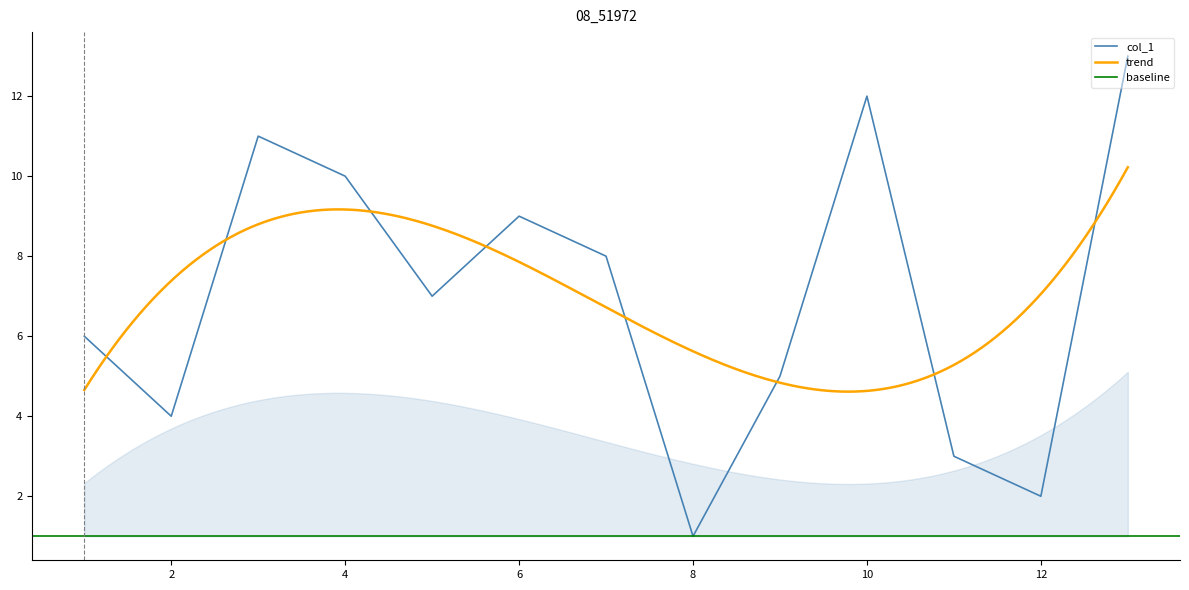

The chart shows a value of 8 at 5. True or false?

False